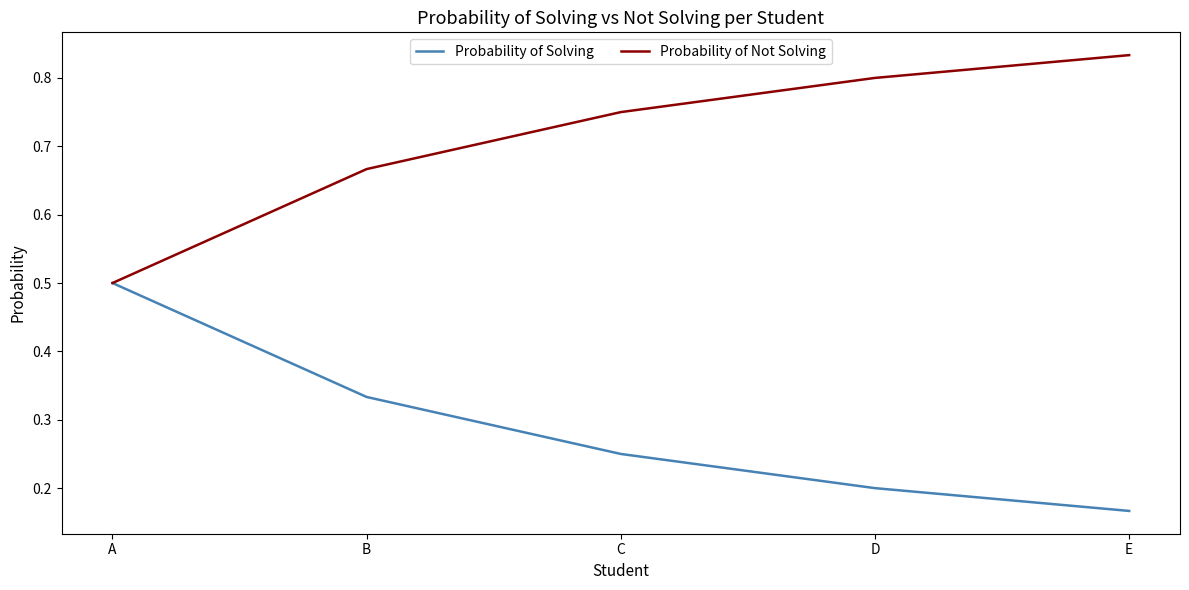

What is the maximum value for Probability of Solving?

0.5